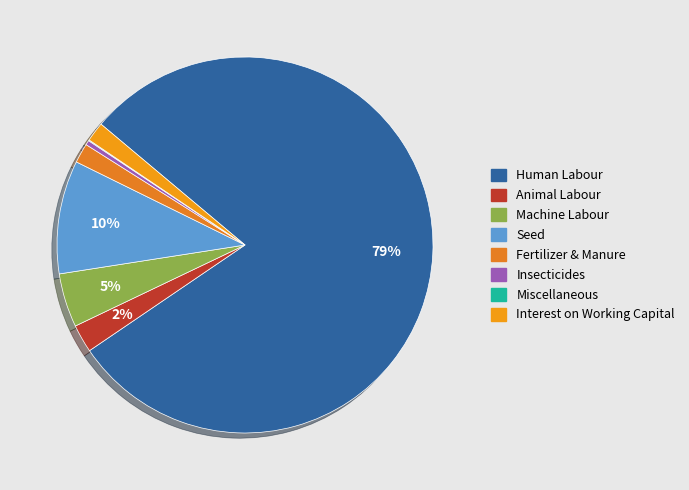

Does Human Labour represent more than half of the total?

Yes